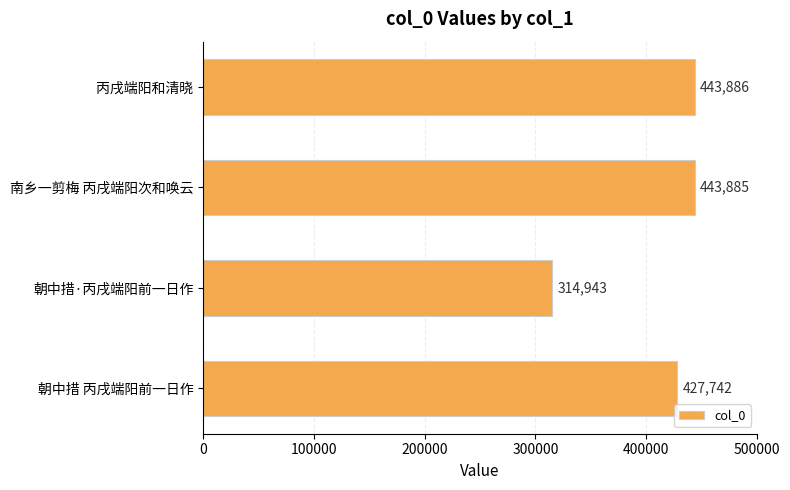

How many values are below 443885?

2